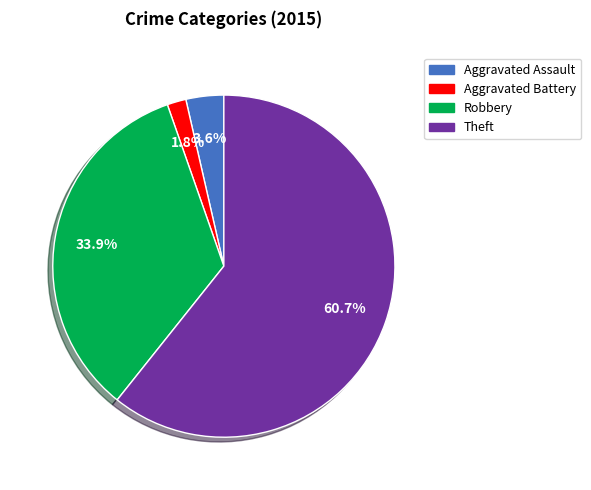

Is there a majority slice in this chart?

Yes